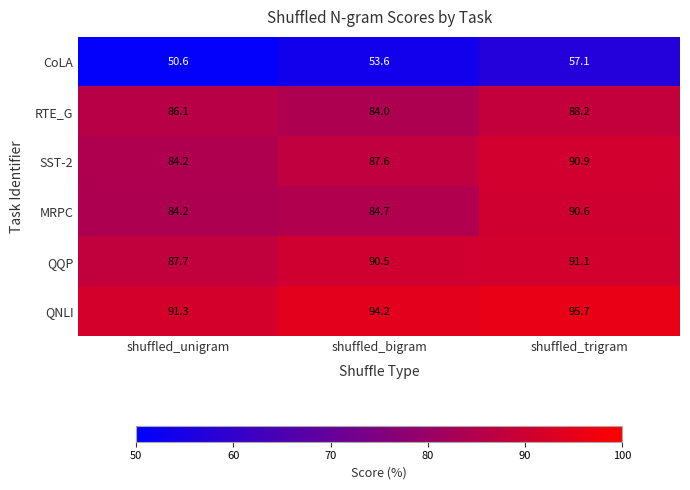

Which series changed the most between shuffled_unigram and shuffled_bigram?

SST-2